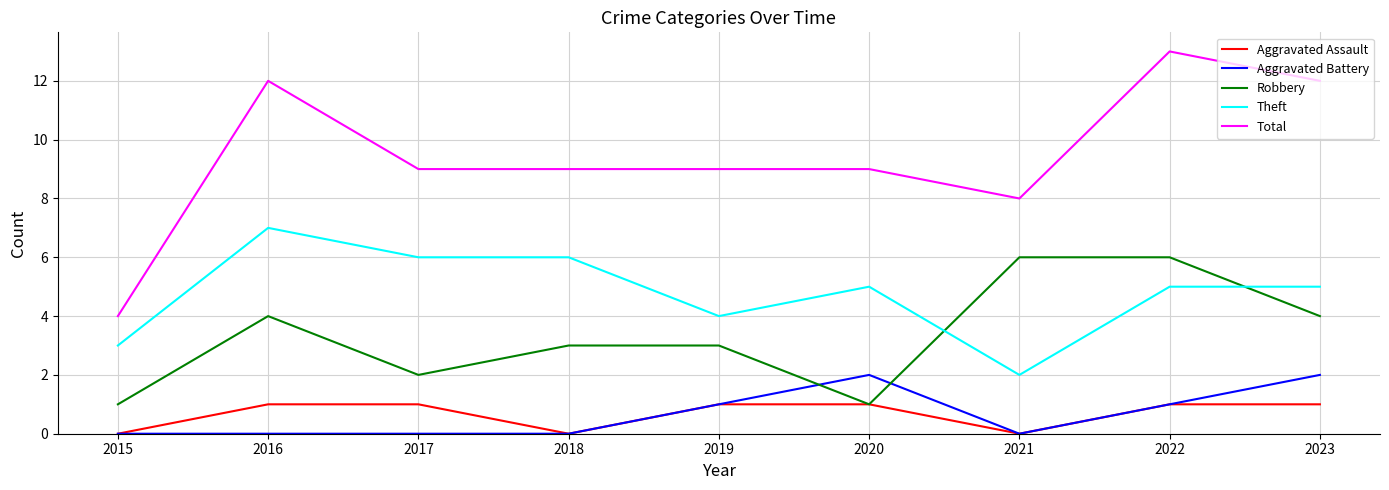

Reading right to left, extract all data points from this chart.

Aggravated Assault: 1	1	0	1	1	0	1	1	0
Aggravated Battery: 2	1	0	2	1	0	0	0	0
Robbery: 4	6	6	1	3	3	2	4	1
Theft: 5	5	2	5	4	6	6	7	3
Total: 12	13	8	9	9	9	9	12	4